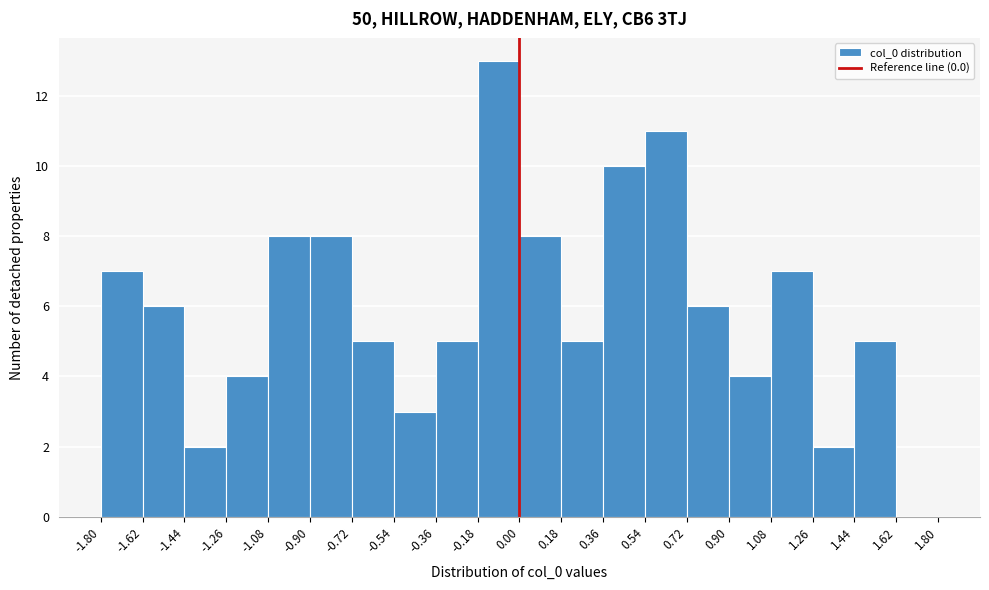

What is the height of the bar covering 0.36 to 0.54 on the x-axis? The values are not printed on the chart, so give them approximately, as read against the axis.

10